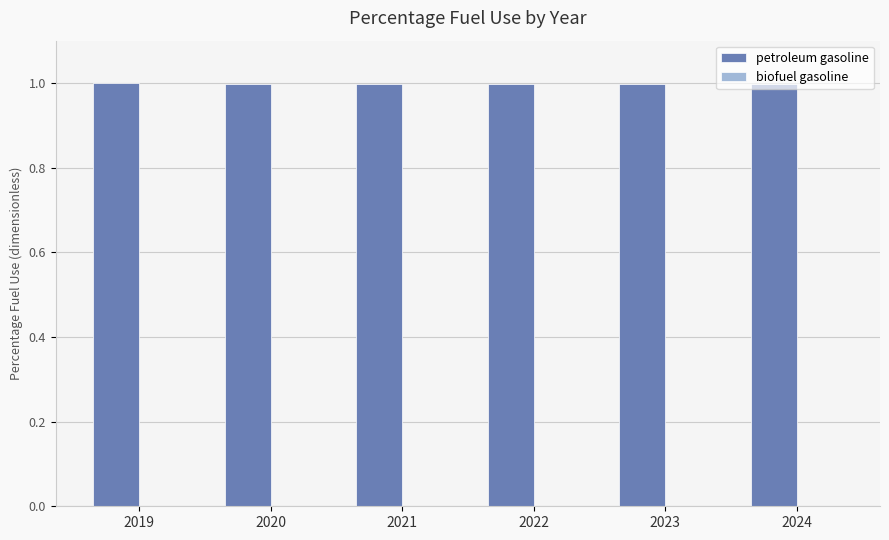

Which series has the largest total across all categories?

petroleum gasoline